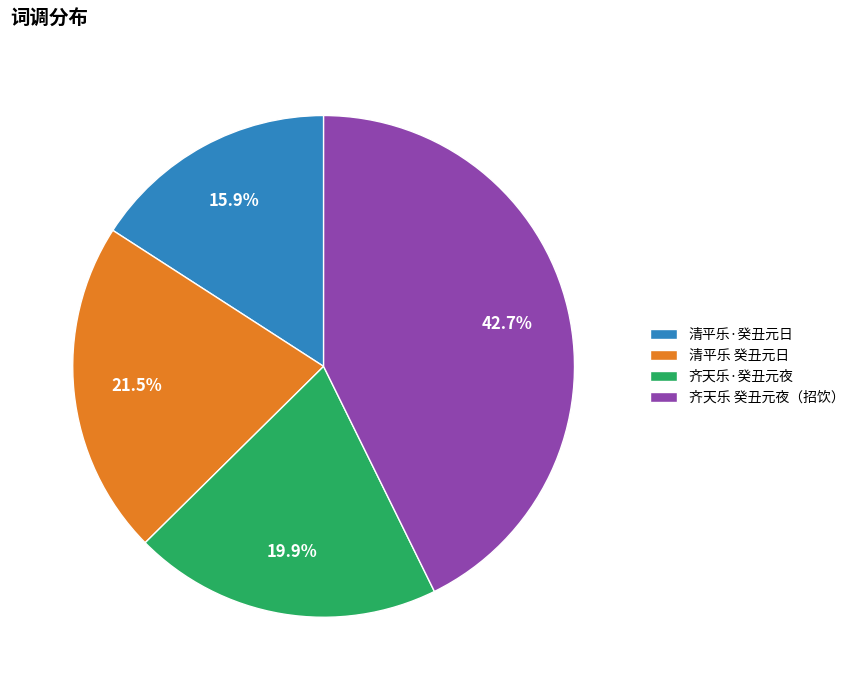

How many slices are in this pie chart?

4